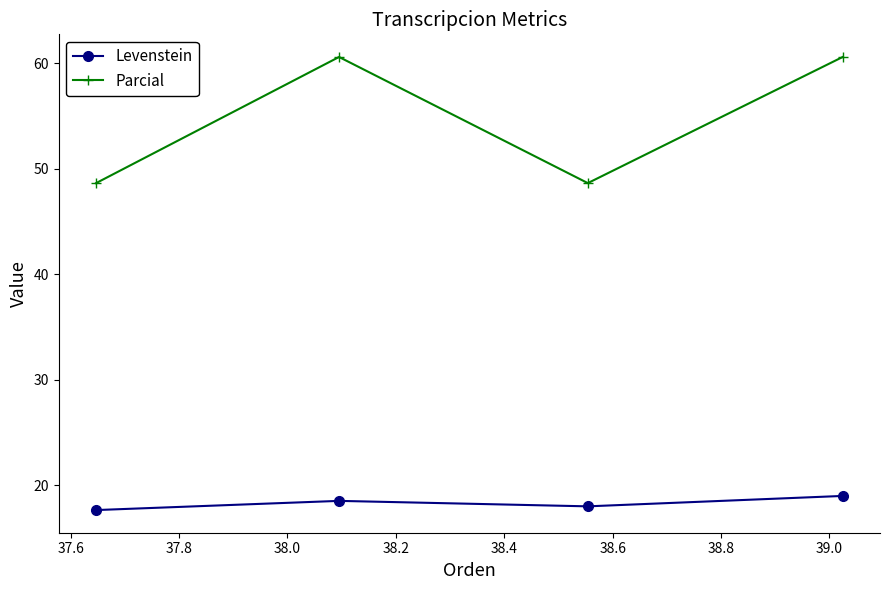

True or false: Levenstein has more than 2 interior local peaks.

False